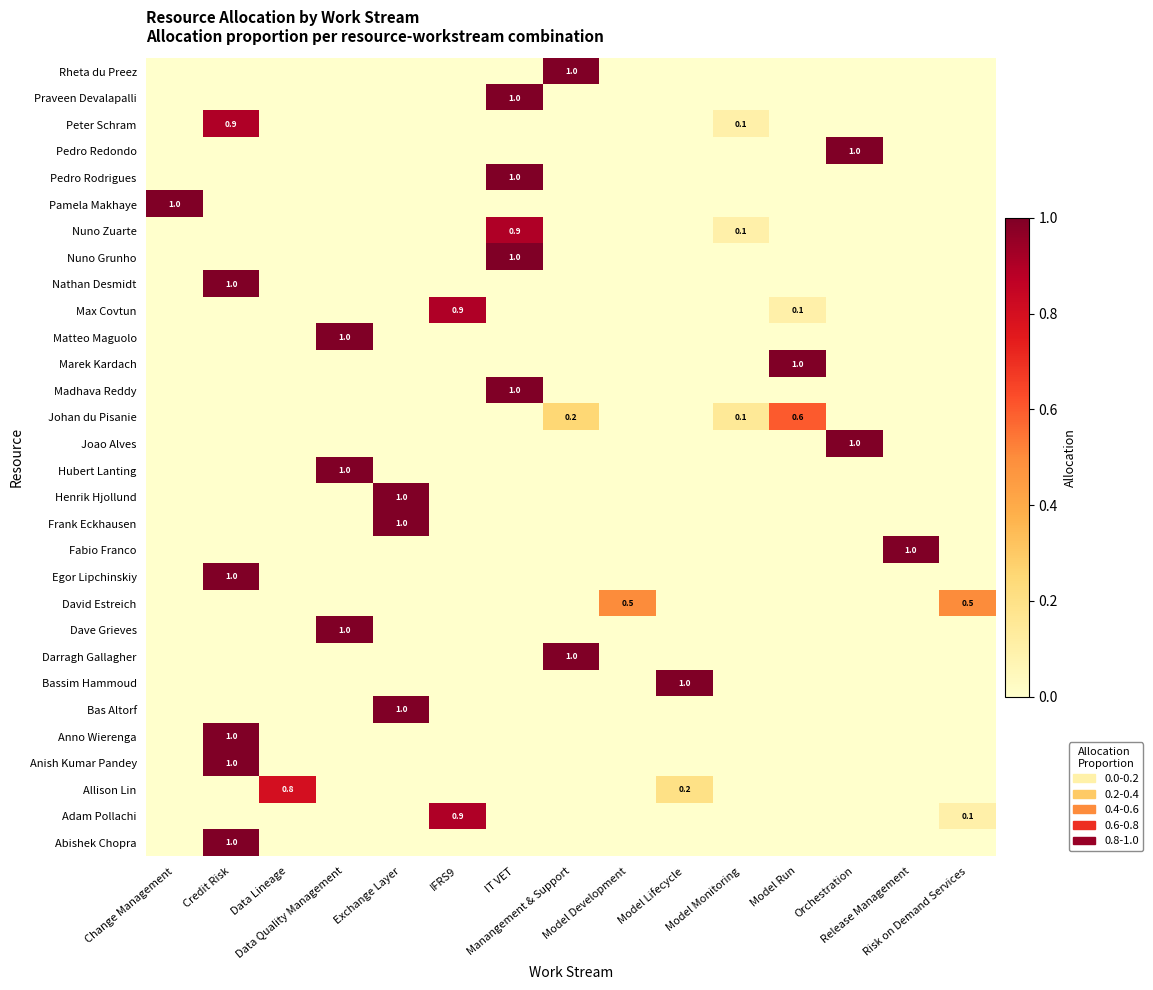

The Hubert Lanting series shows 0.3 at Credit Risk. True or false?

False